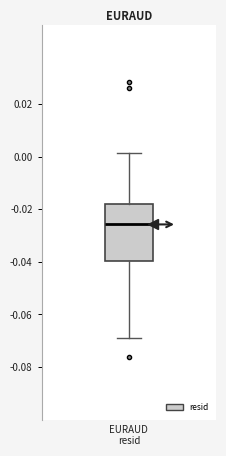

Where is the upper edge of the box for EURAUD resid on the y-axis? The values are not printed on the chart, so give them approximately, as read against the axis.

-0.018